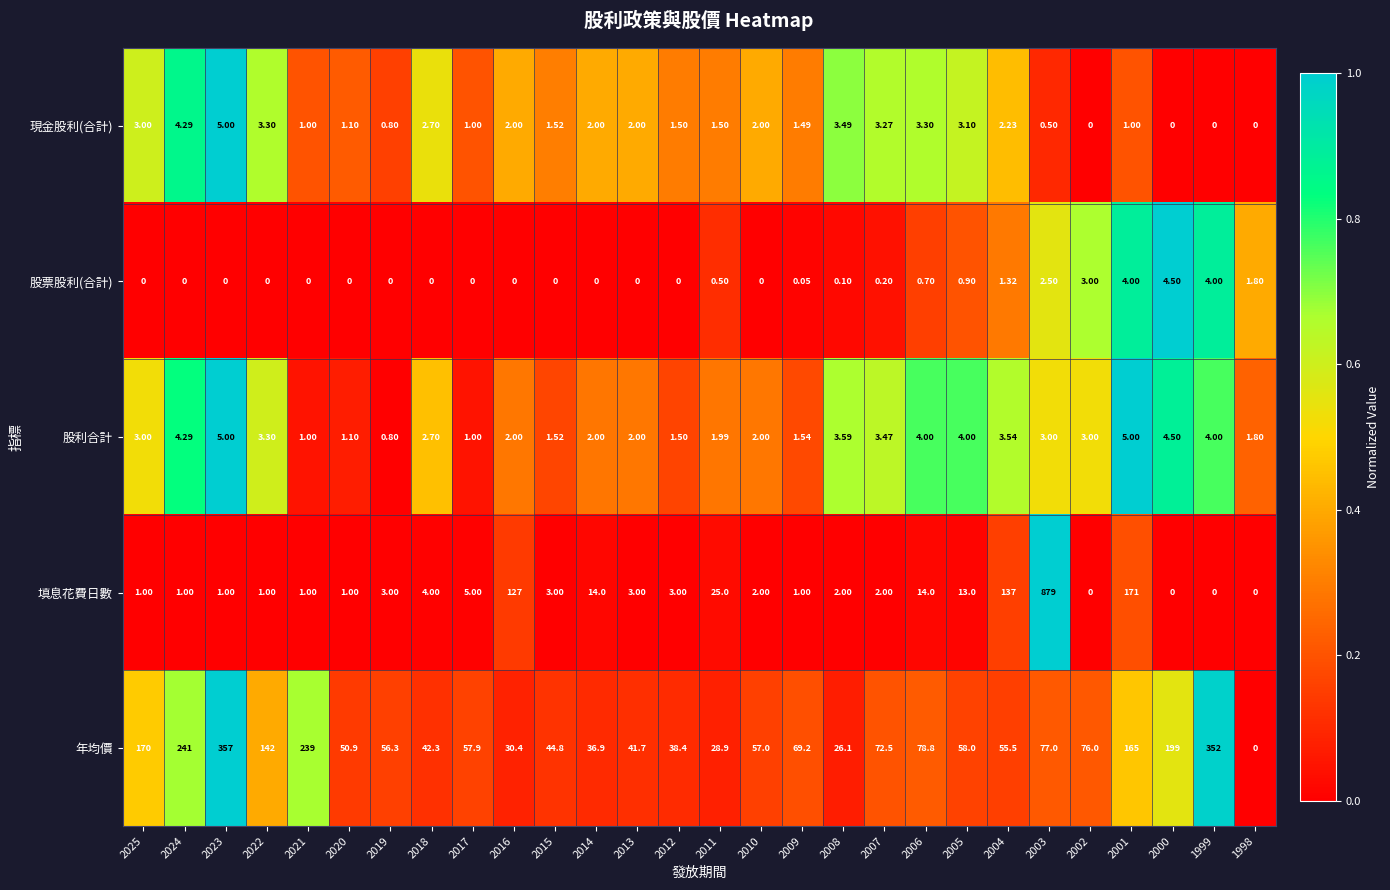

Which series changed the most between 2010 and 1998?

年均價